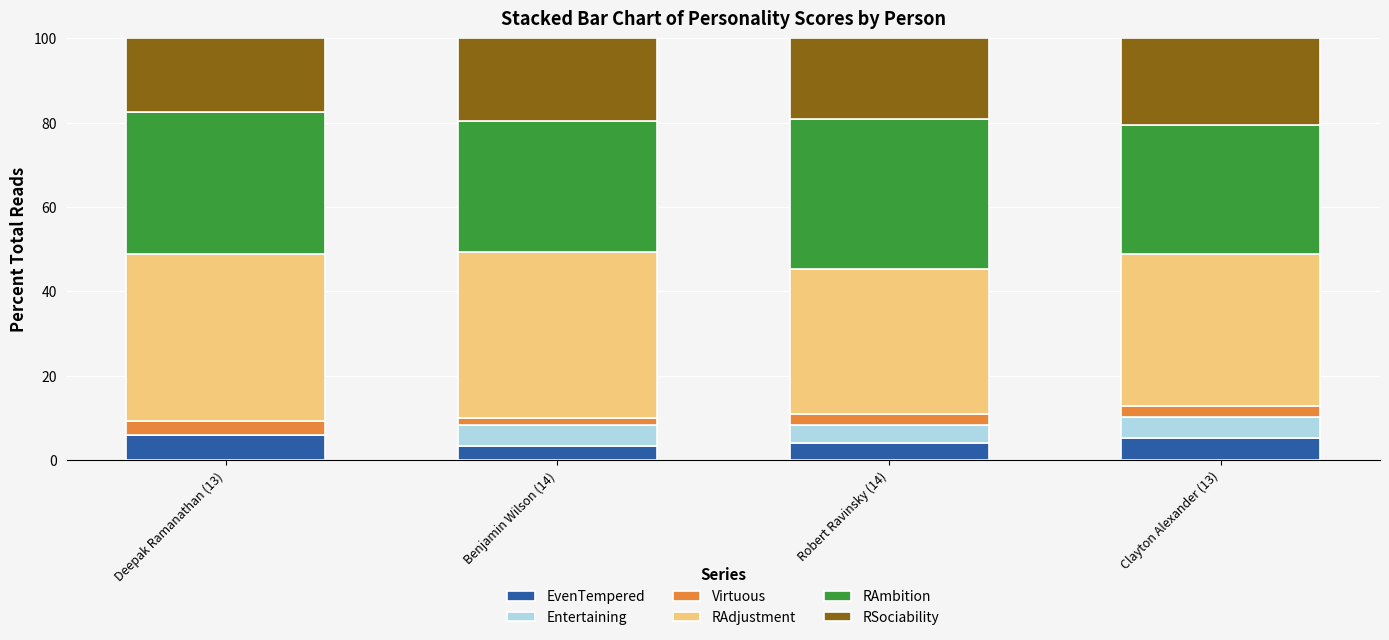

What is the total value across all series at Clayton Alexander (13)?

100.0